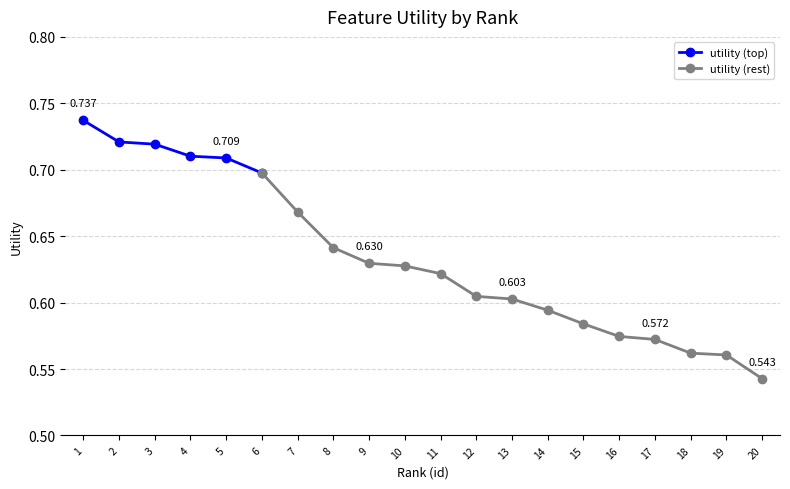

True or false: utility (top) has more than 2 points higher than both neighbors.

False